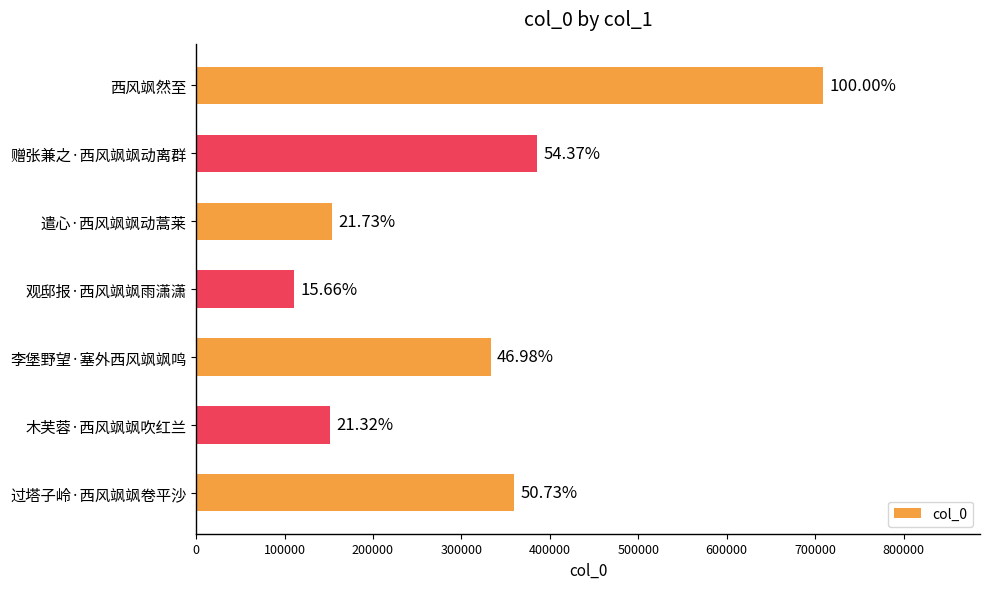

What is the difference between the maximum and minimum values?

598089